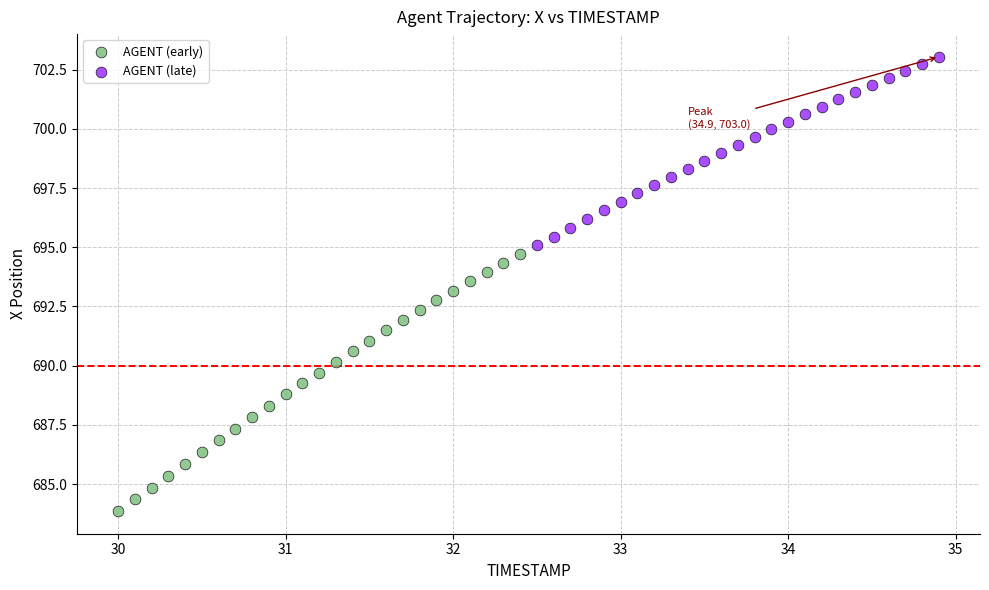

What are all the series names shown in the legend?

AGENT (early), AGENT (late)